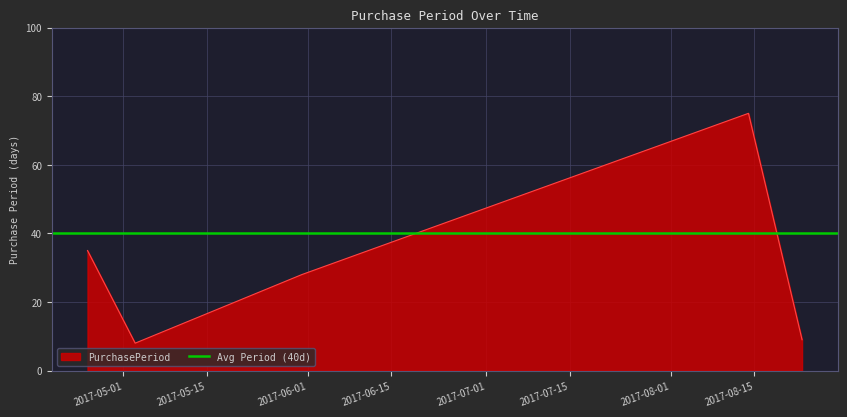

Approximately how many times larger is the value at 2017-04-25 compared to 2017-08-14?

0.5